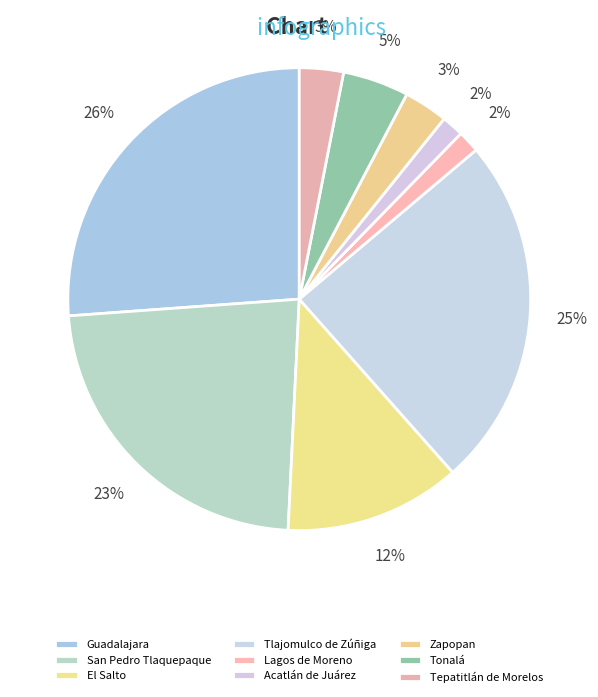

How many segments does this pie chart have?

9